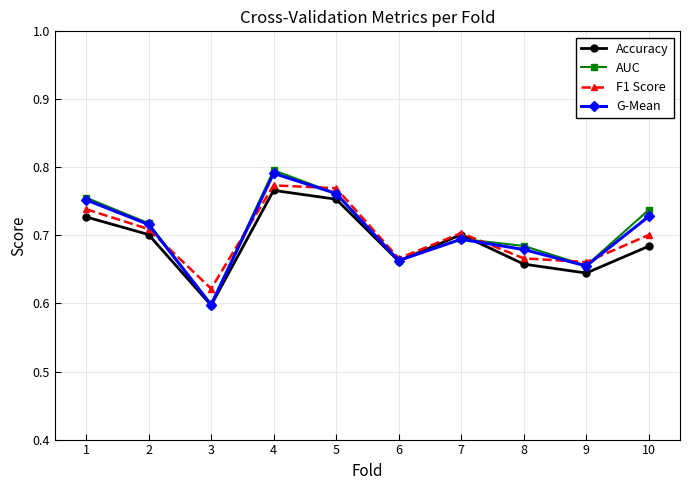

Which series changed the most between 2 and 6?

AUC